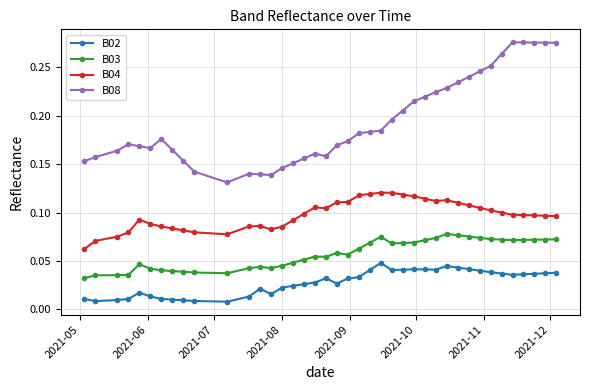

What is the sum of all B08 values?

7.7